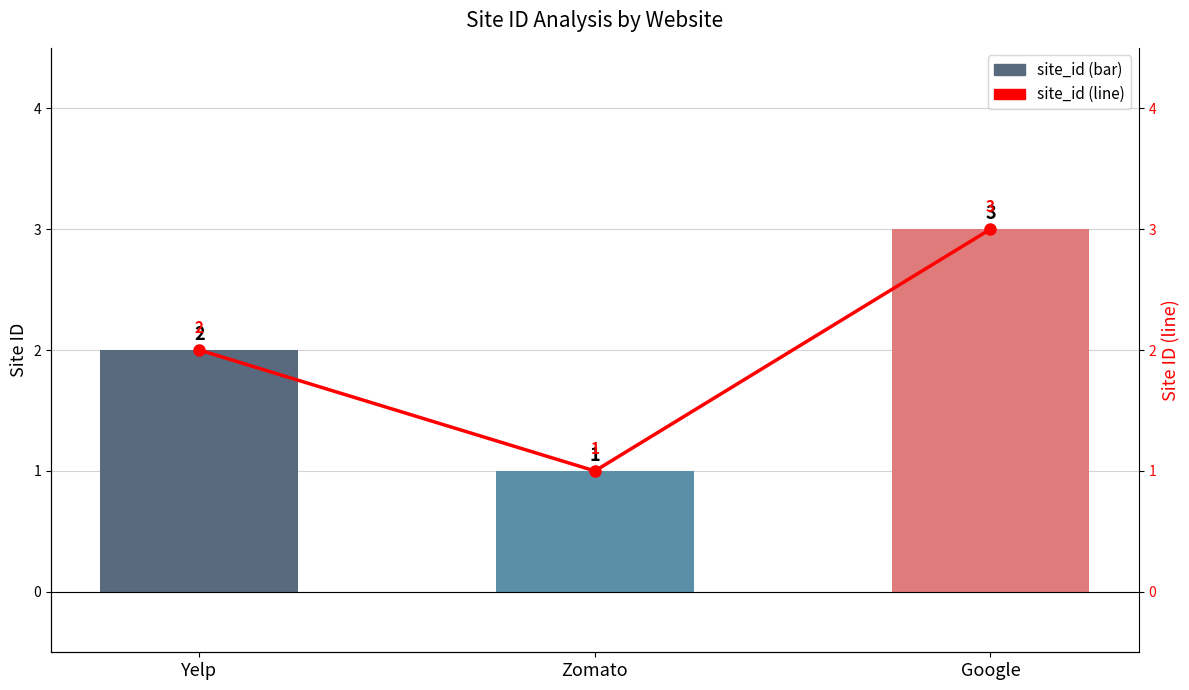

The site_id series shows 1 at Yelp. True or false?

False